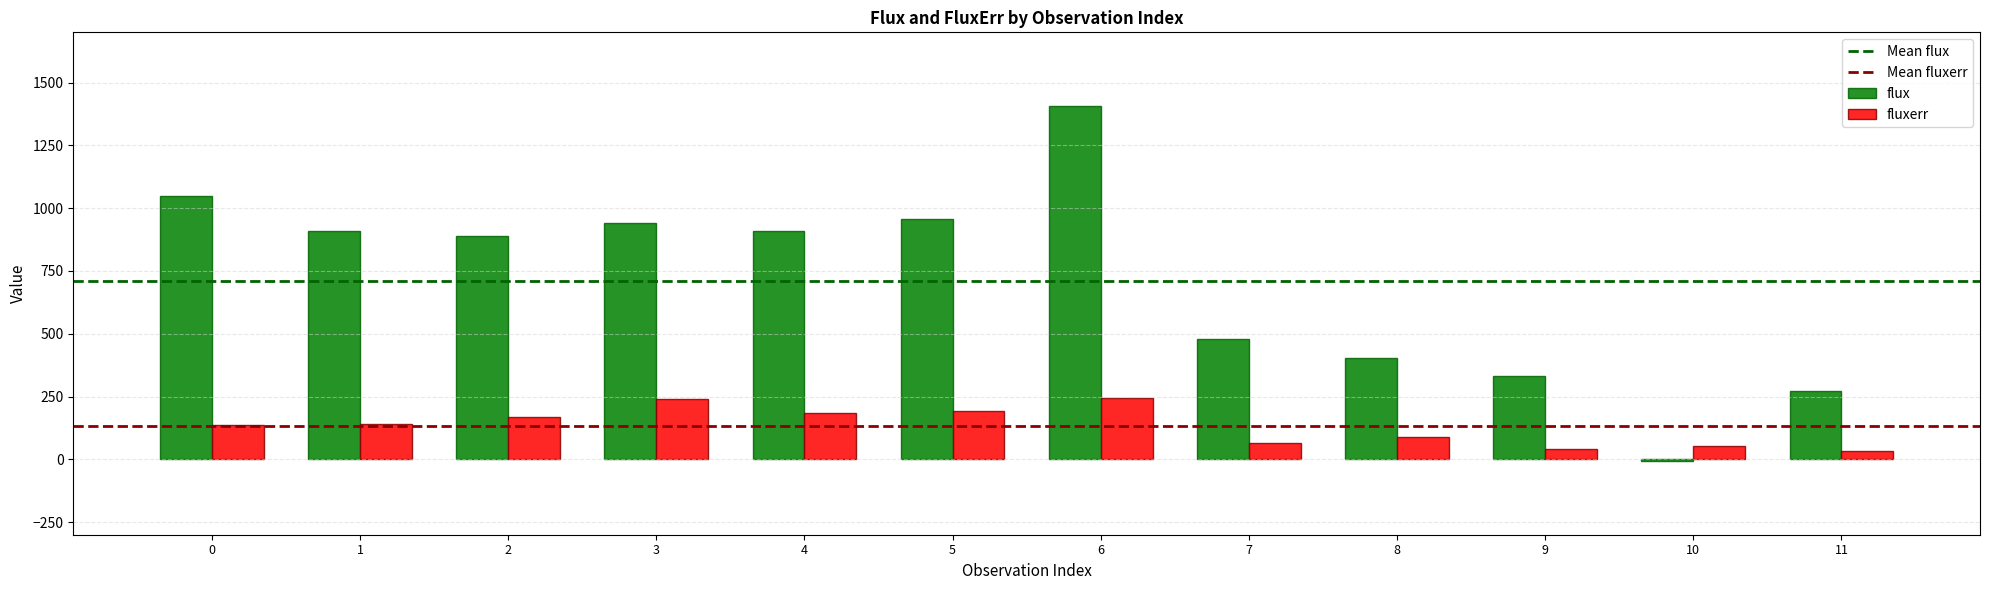

How many groups of bars are there?

12